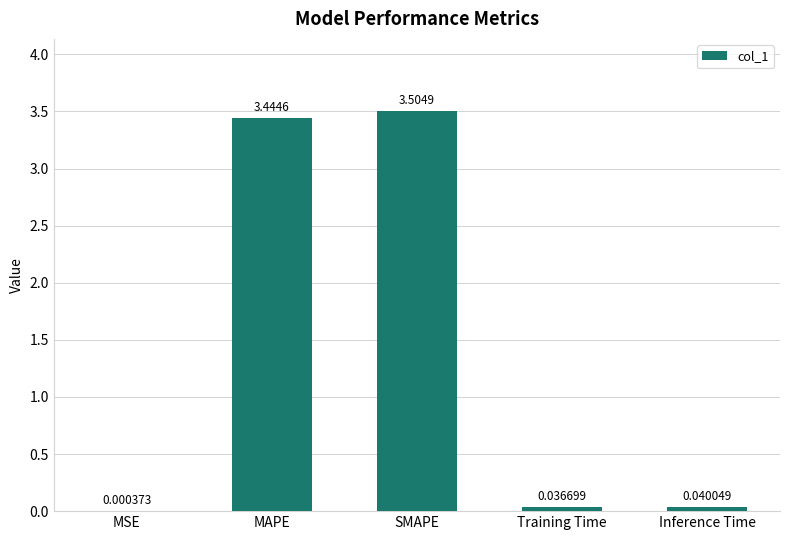

What is the sum of all values?

7.0